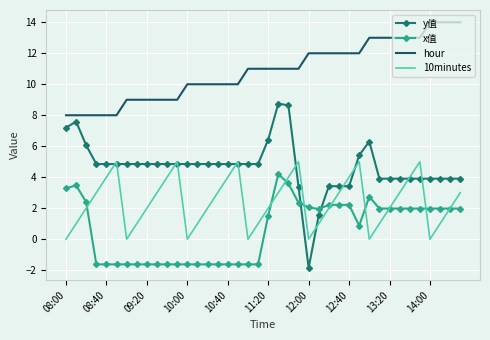

After their last crossing, which series has the higher values: x值 or y值?

y值